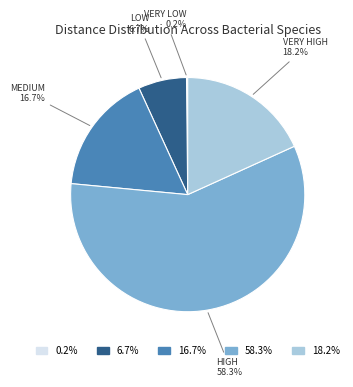

Does any single category account for the majority?

Yes